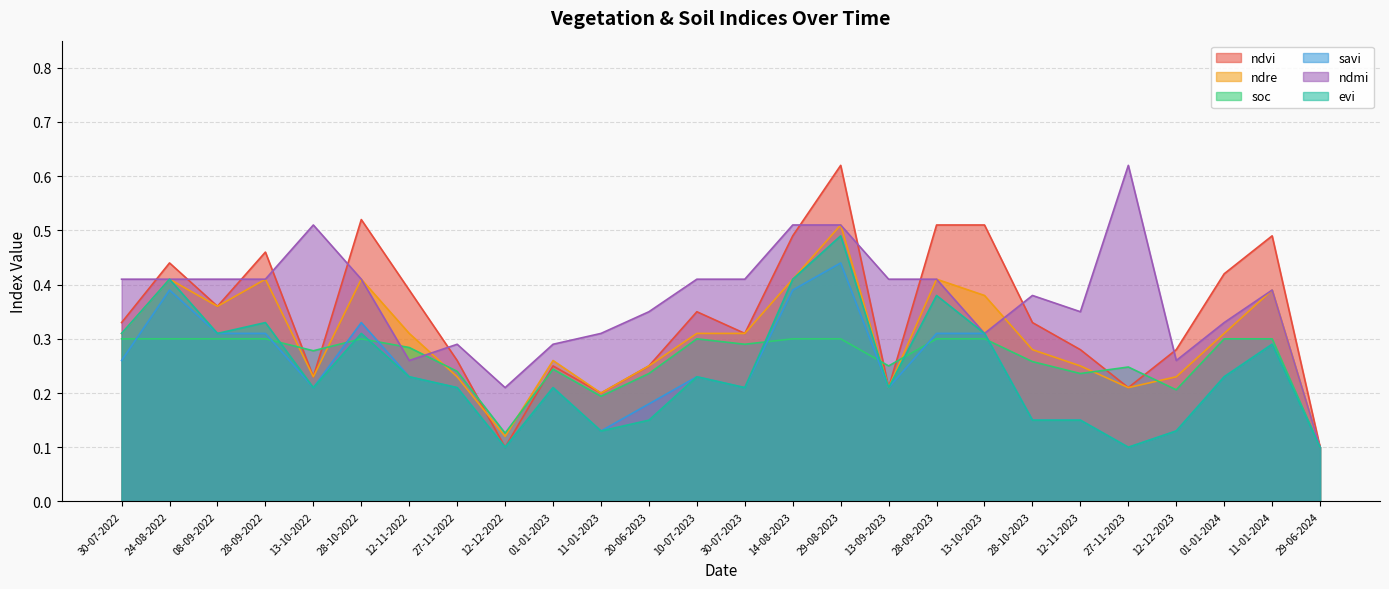

At which category does ndvi reach its first local valley?

08-09-2022